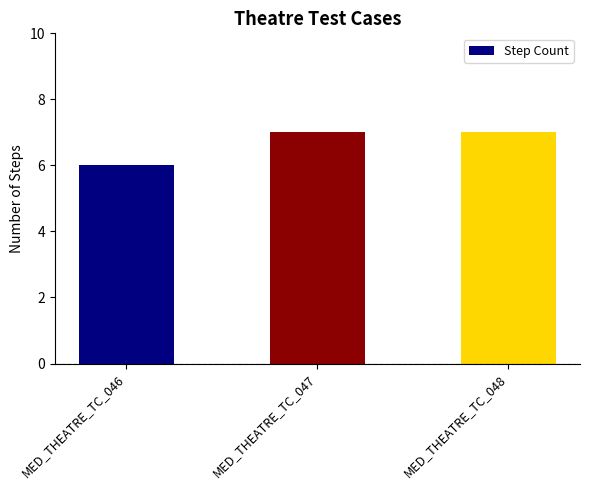

What is the value of the 2nd bar from the left?

7